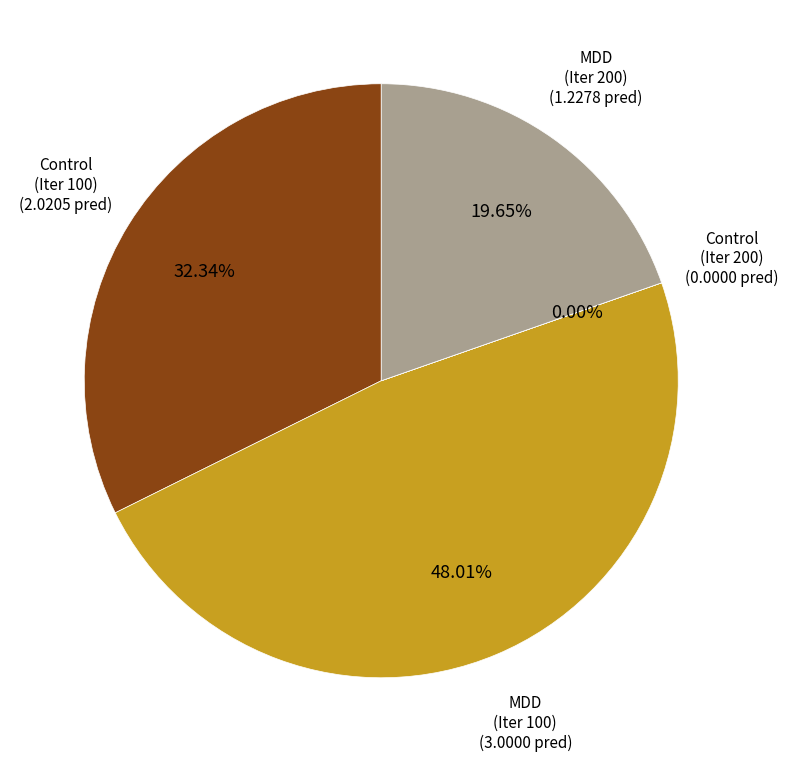

Is there any slice that represents more than half of the pie?

No